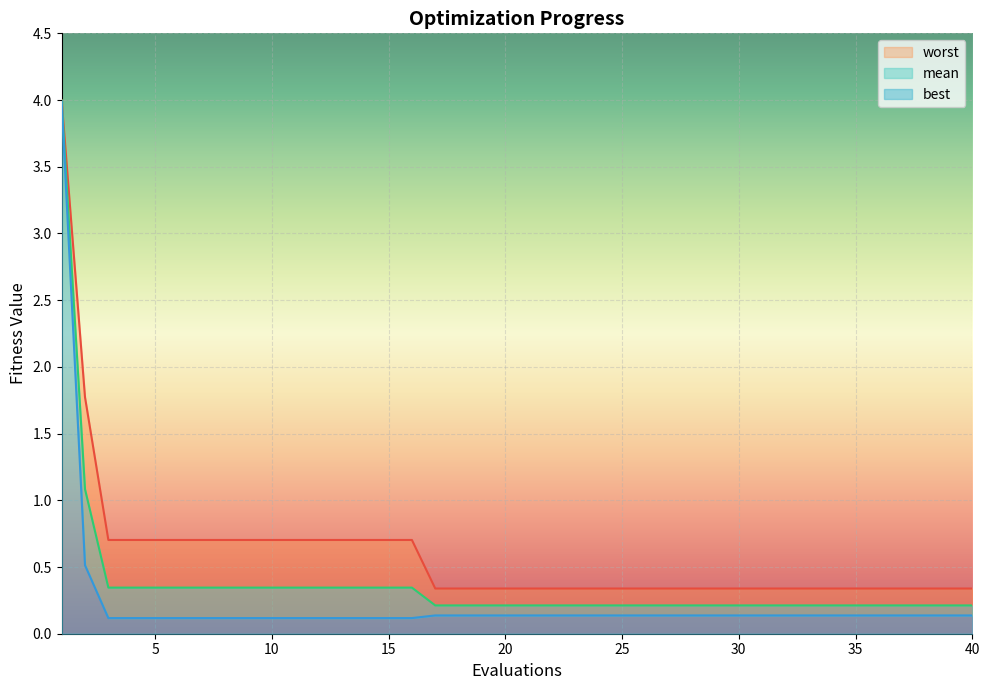

What is the difference between the maximum and minimum values in the worst series?

3.7